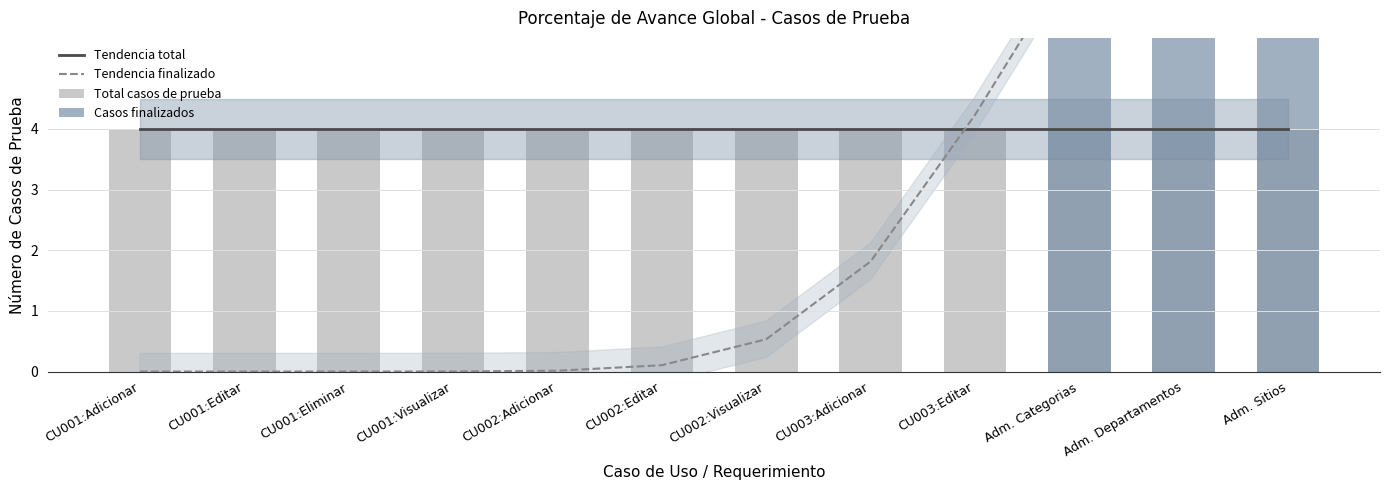

How many groups of bars are there?

12